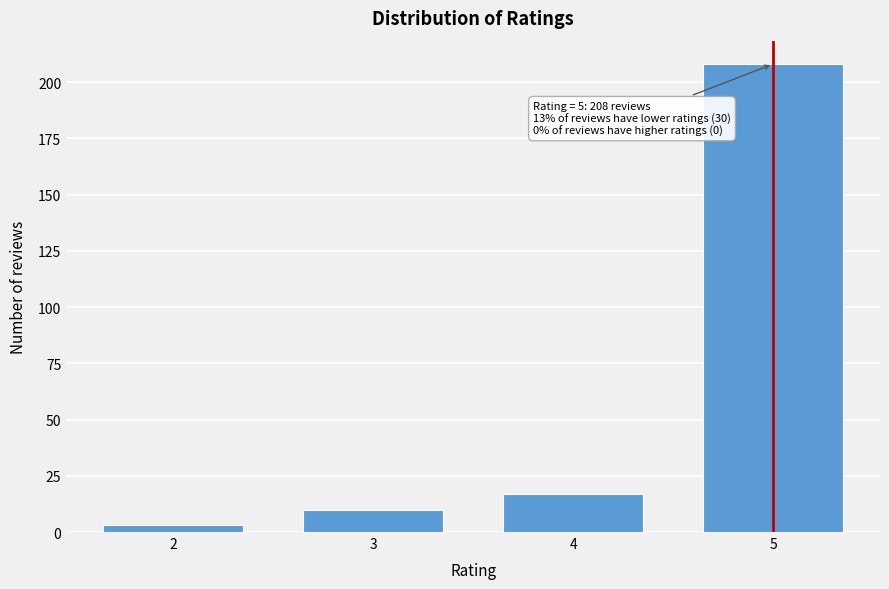

Reading left to right, transcribe all the data shown in this chart.

2=3	3=10	4=17	5=208